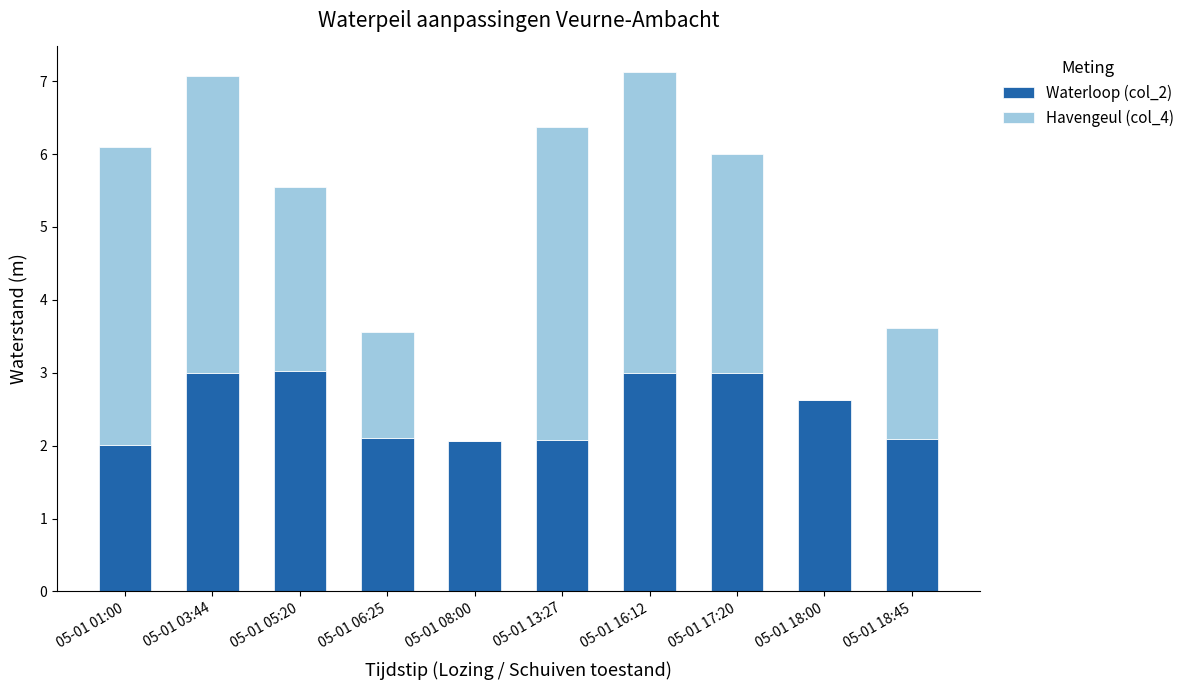

How many categories are shown in the chart?

10